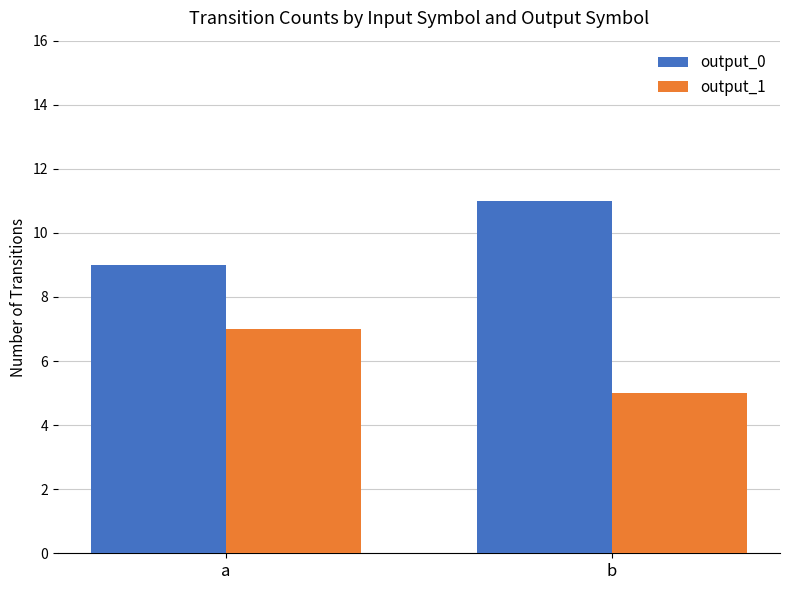

Reading left to right, extract all data points from this chart.

output_0: a=9	b=11
output_1: a=7	b=5